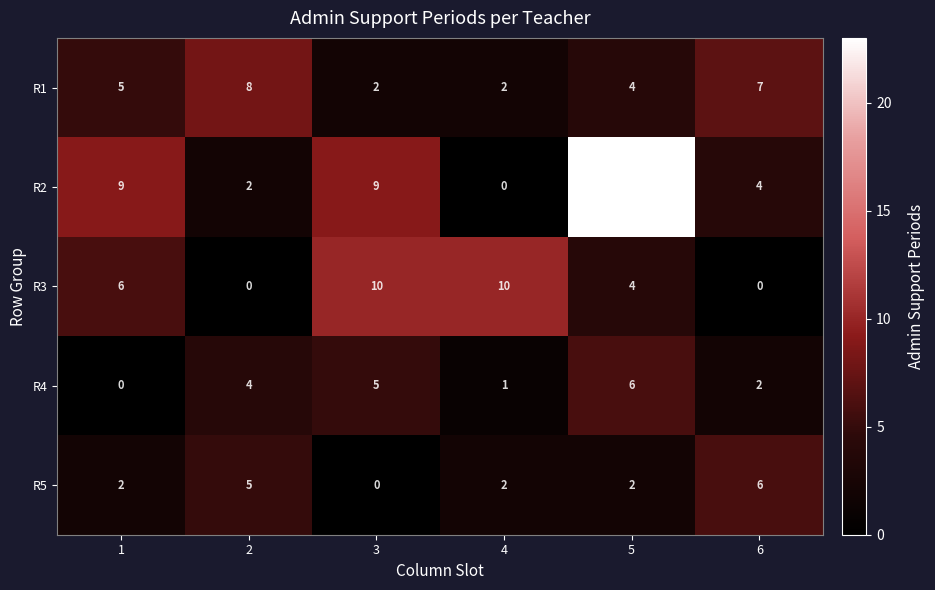

At which category is the sum across all series the highest?

5